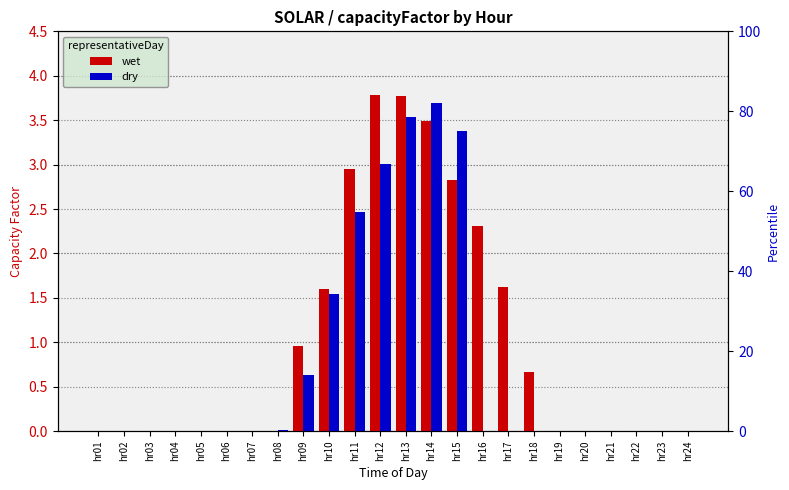

The value of dry at hr09 is 0.6. True or false?

True